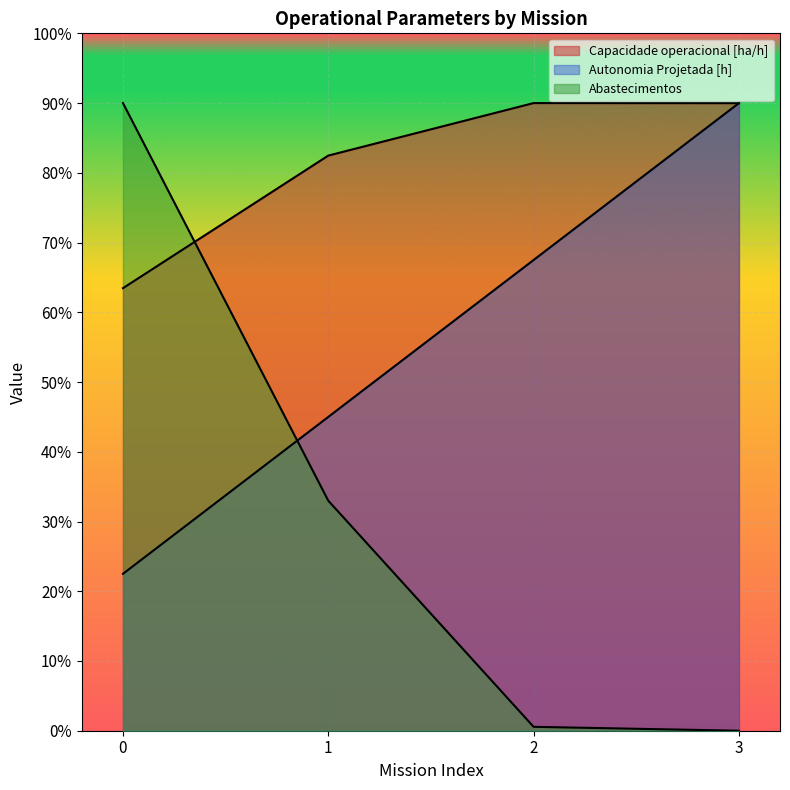

What is the approximate value of Abastecimentos at 1?

66.0